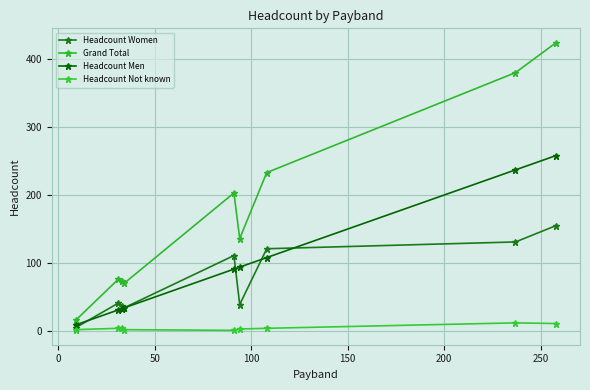

What is the value of the Headcount Not known point at the 6th from the left?

3